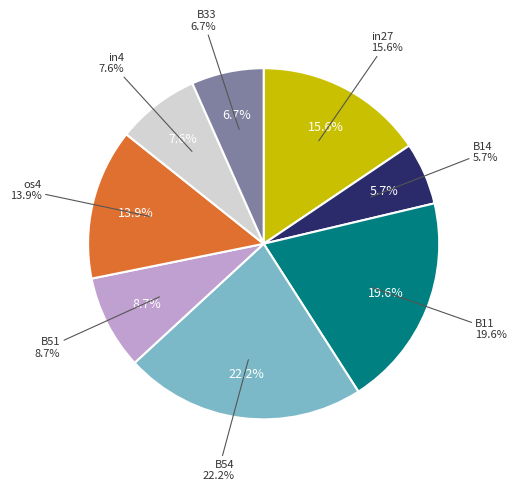

Count the number of slices in the pie.

9